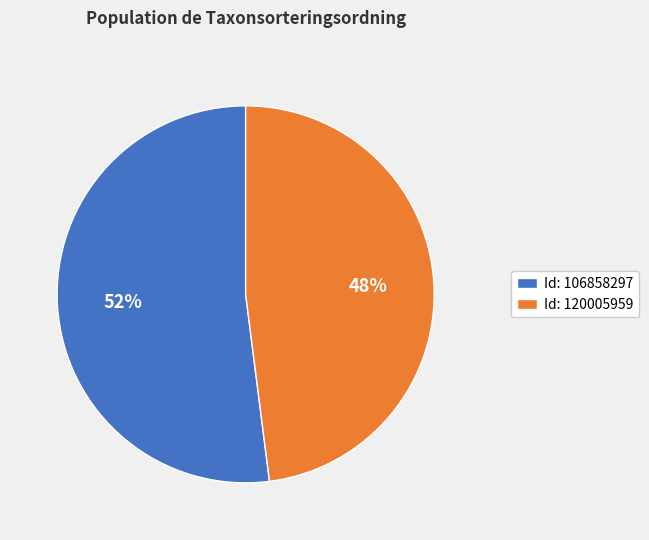

How many slices are in this pie chart?

2